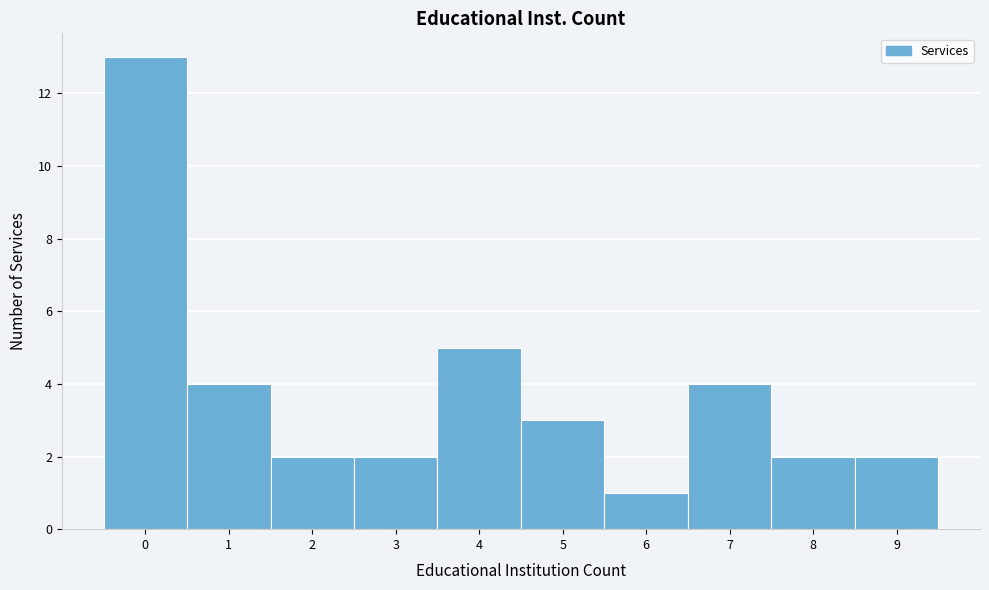

Over which range of the x-axis is the bar tallest?

-0.5 to 0.5